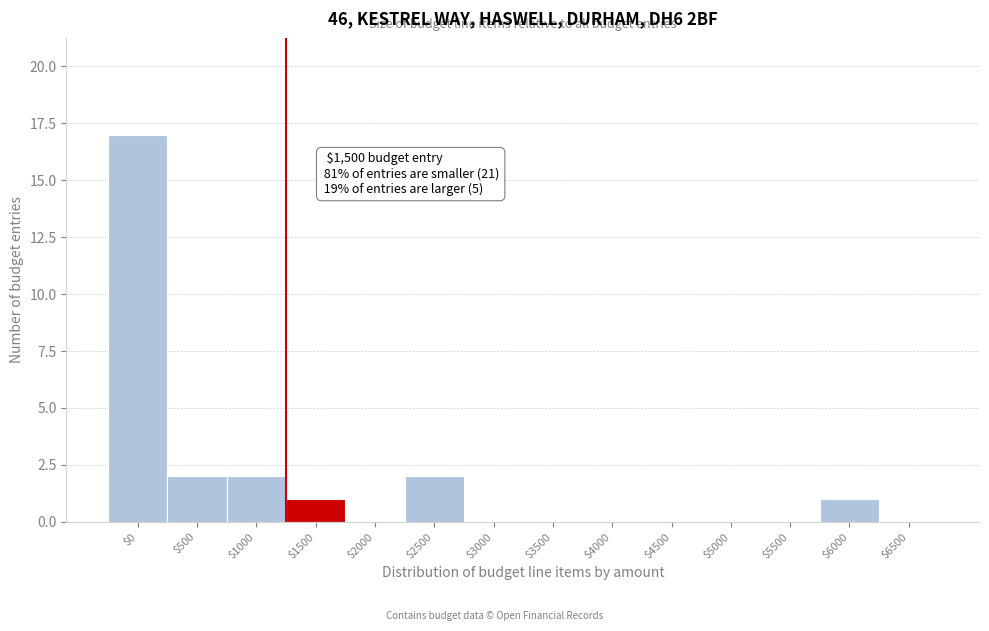

At which category does the chart reach its peak across all series?

$0